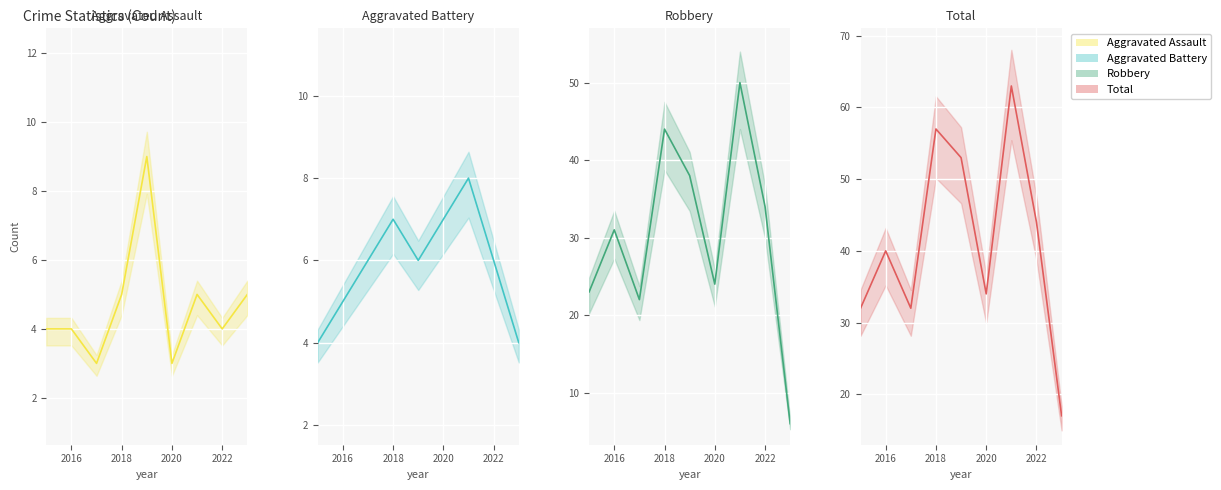

True or false: Total has more than 0 points higher than both neighbors.

True